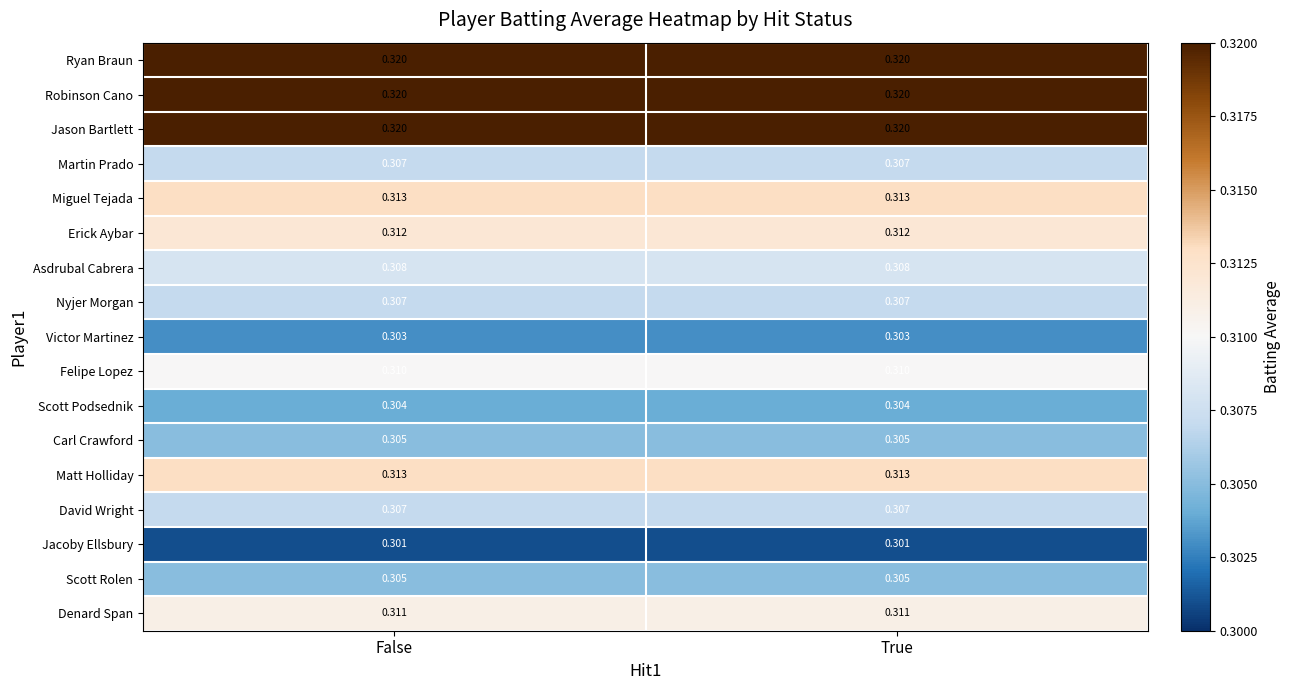

Is the value of Felipe Lopez at False greater than the value of Denard Span at False?

No